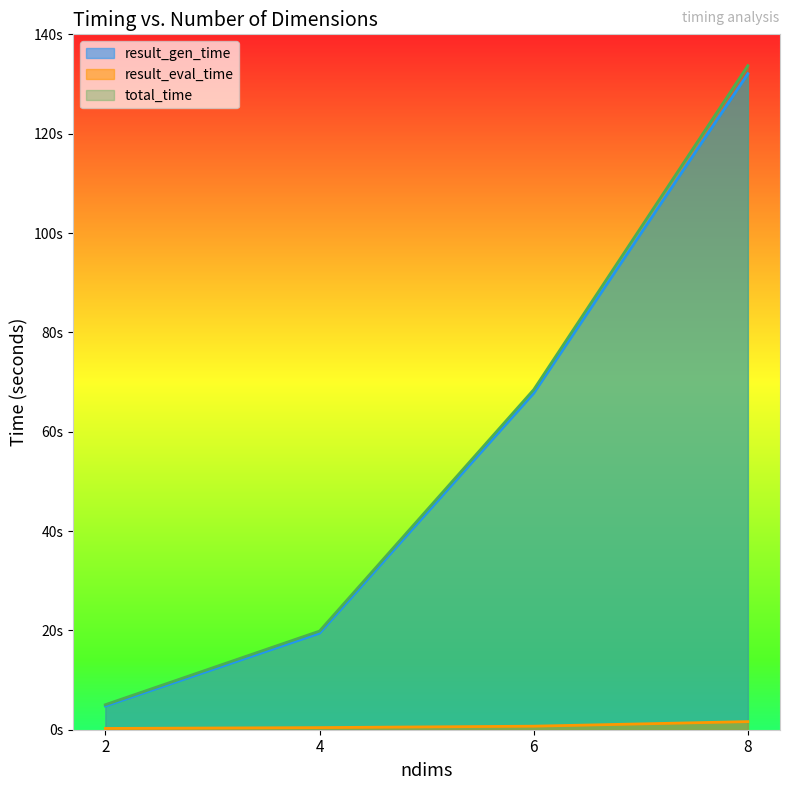

What are all the series names shown in the legend?

result_gen_time, result_eval_time, total_time